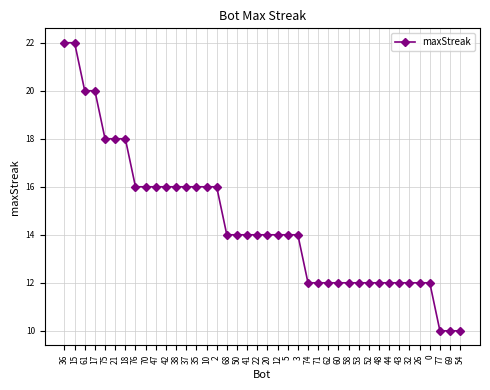

Is it true that the value at 32 is 12?

True